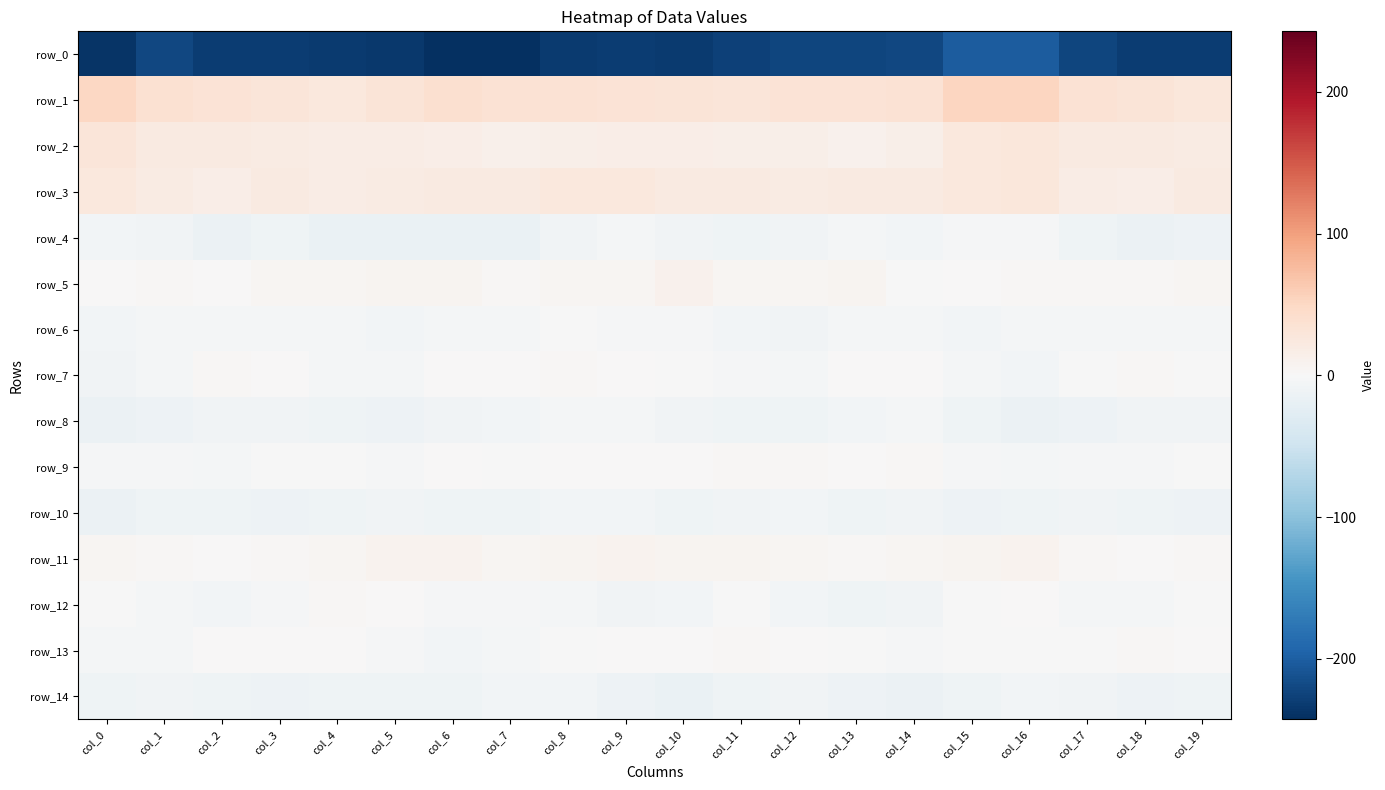

How many data points does each series have?

20